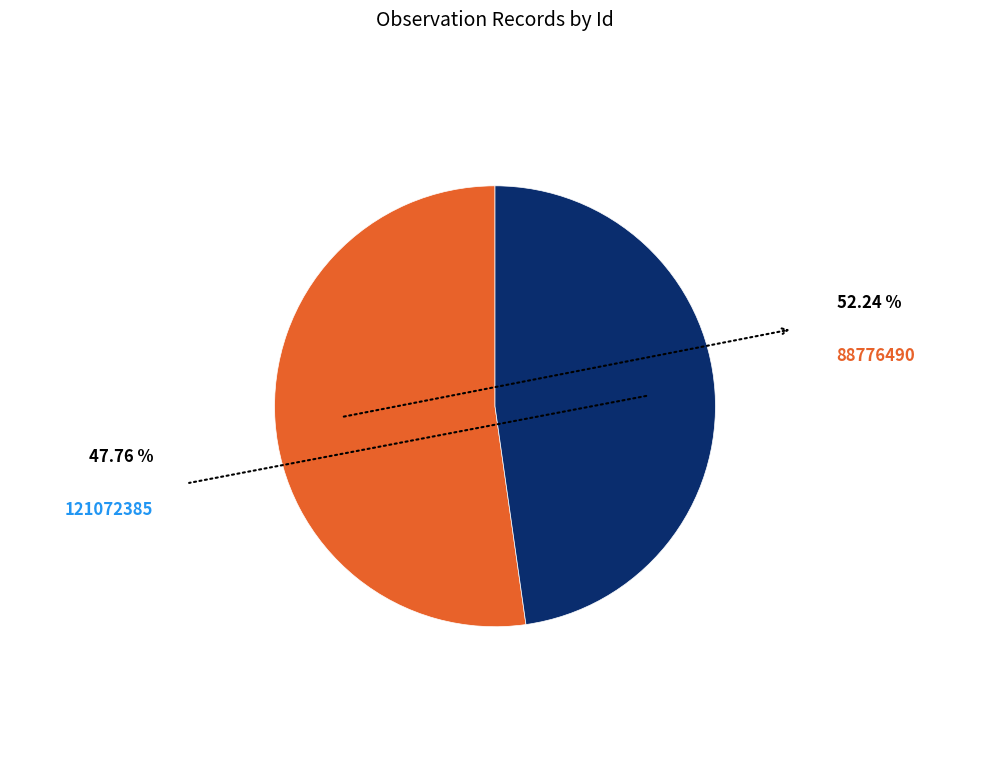

To the nearest percent, what is the difference between the 88776490 and 121072385 slice percentages?

4%